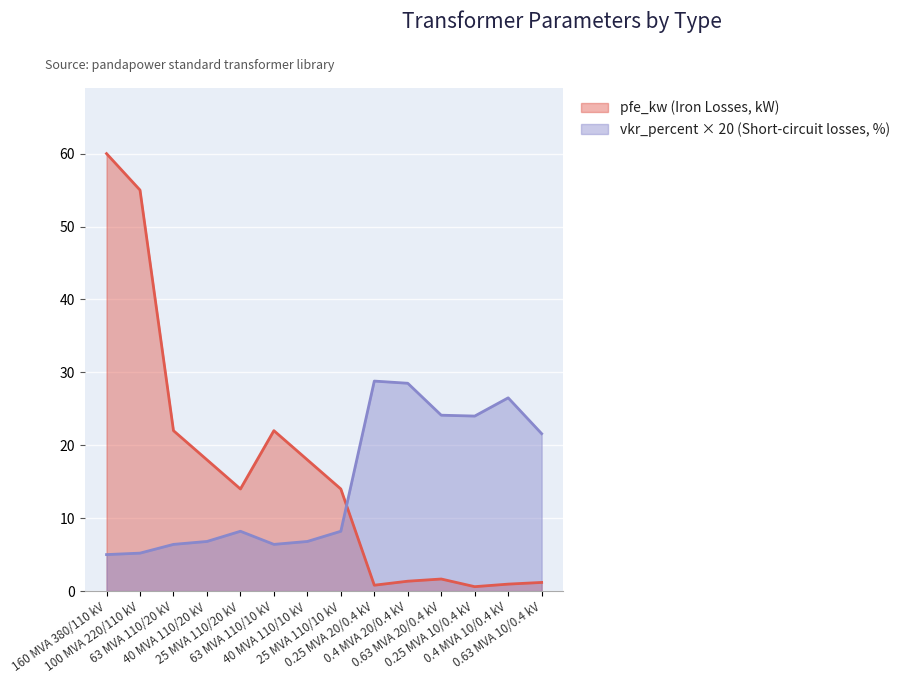

Count the number of data series in this chart.

2